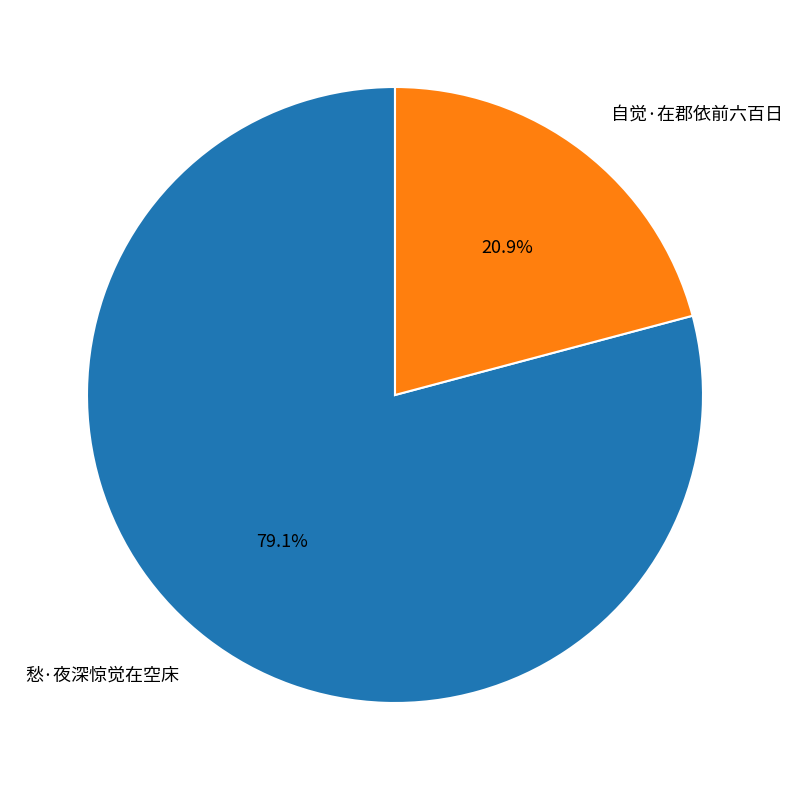

Count the number of slices in the pie.

2